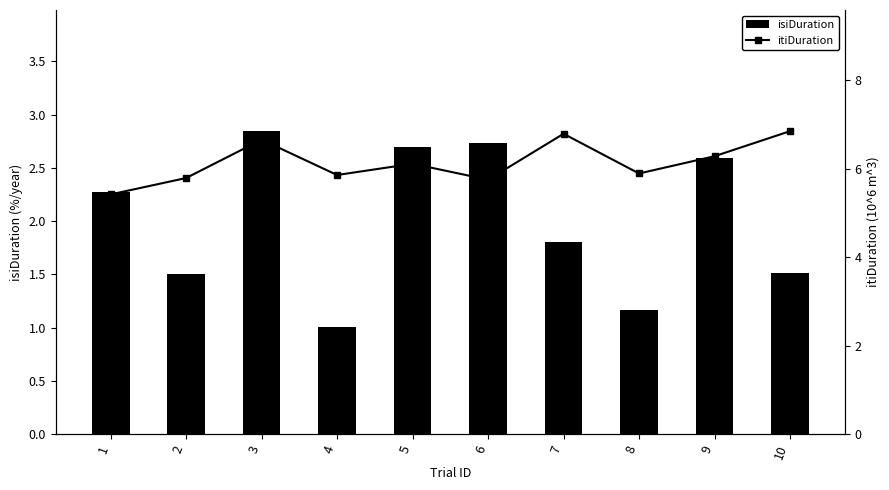

Reading left to right, what are all the values shown in this chart?

isiDuration: 2.3	1.5	2.8	1.0	2.7	2.7	1.8	1.2	2.6	1.5
itiDuration: 5.4	5.8	6.7	5.9	6.1	5.8	6.8	5.9	6.3	6.8